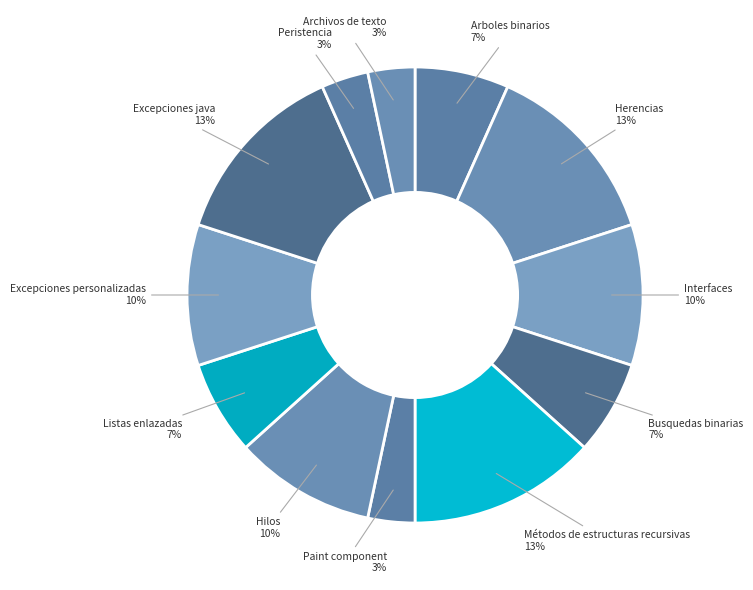

To the nearest percent, what portion does Excepciones personalizadas represent?

10%